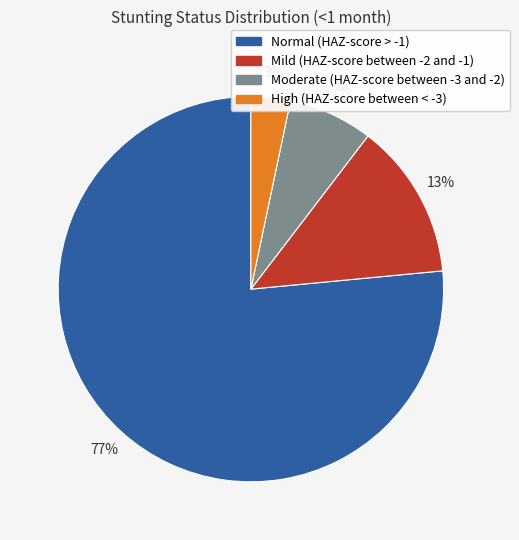

Combined, do Mild (HAZ-score between -2 and -1) and Moderate (HAZ-score between -3 and -2) account for over 50%?

No